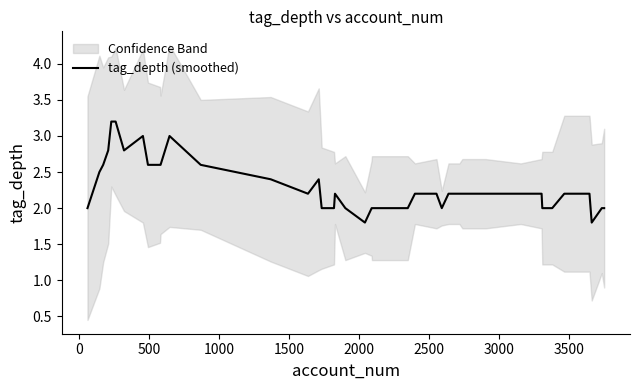

Does the chart have visible grid lines?

No